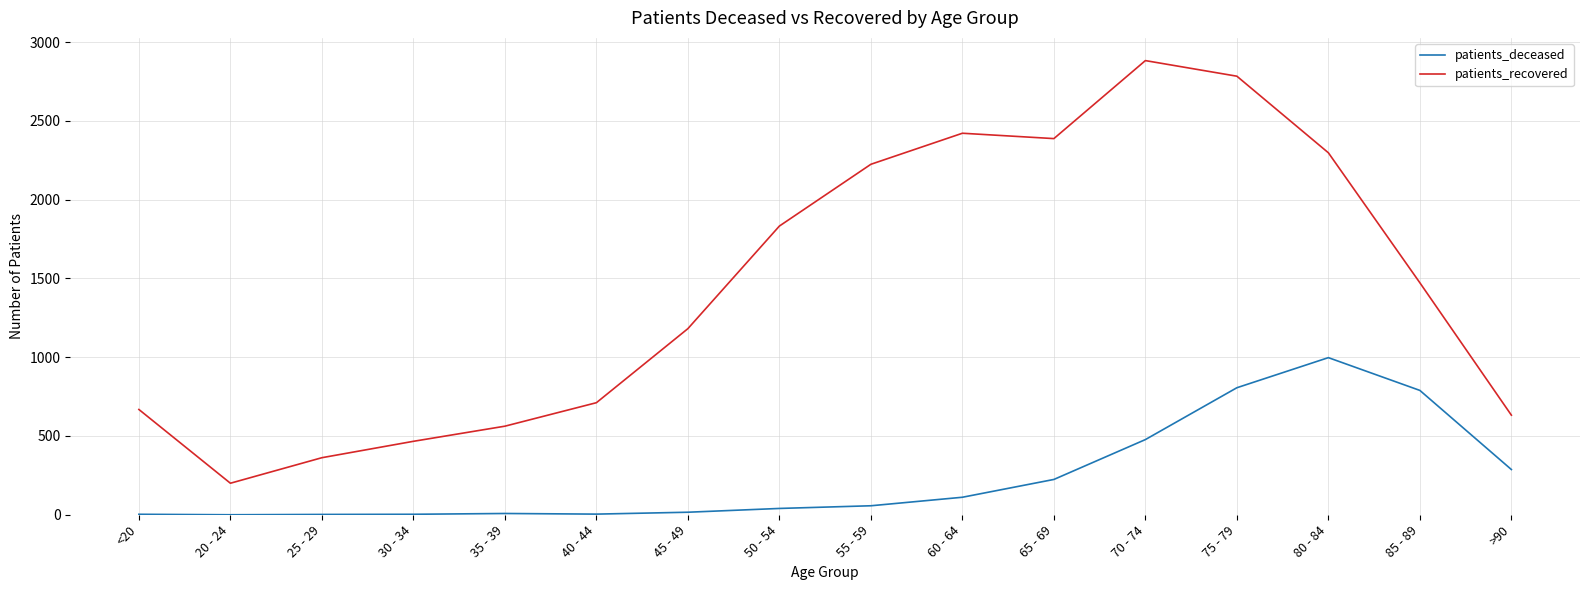

The value of patients_recovered at >90 is 294. True or false?

False